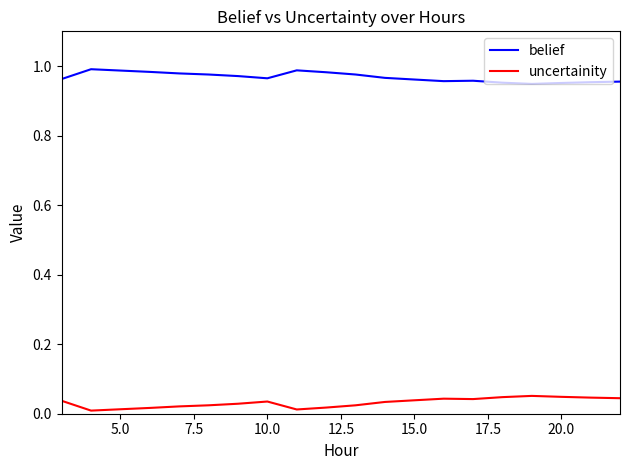

True or false: belief and uncertainity cross at least once.

False